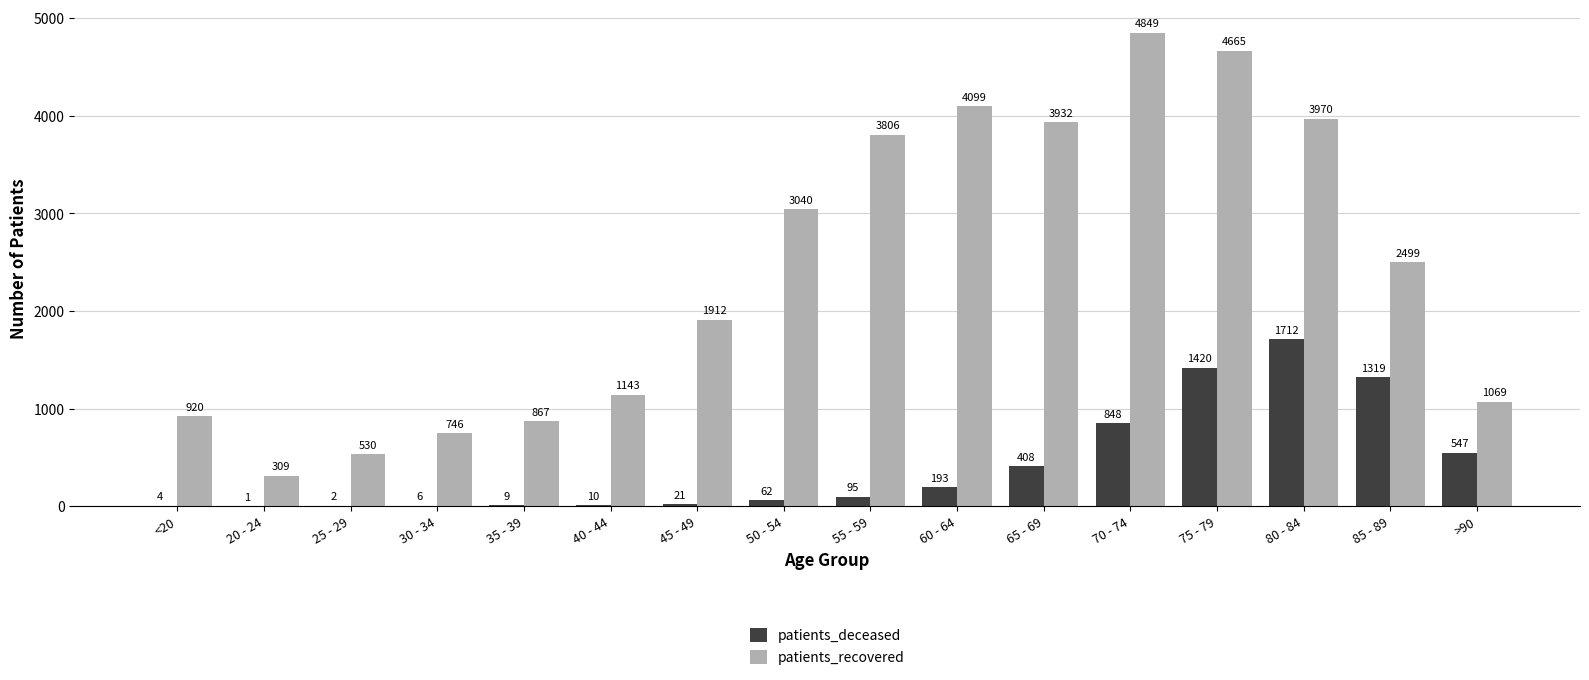

What is the maximum value for patients_recovered?

4849